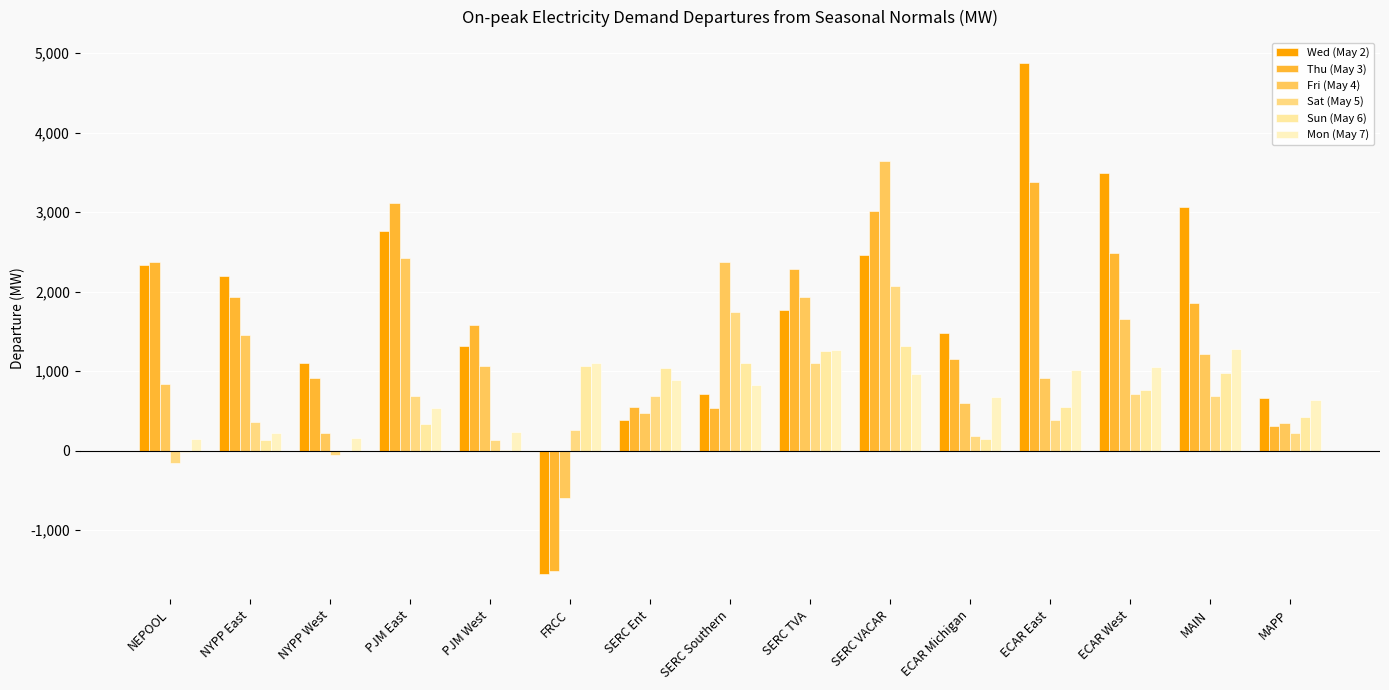

What is the difference between the second highest and second lowest values in the Thu (May 3) series?

2796.6